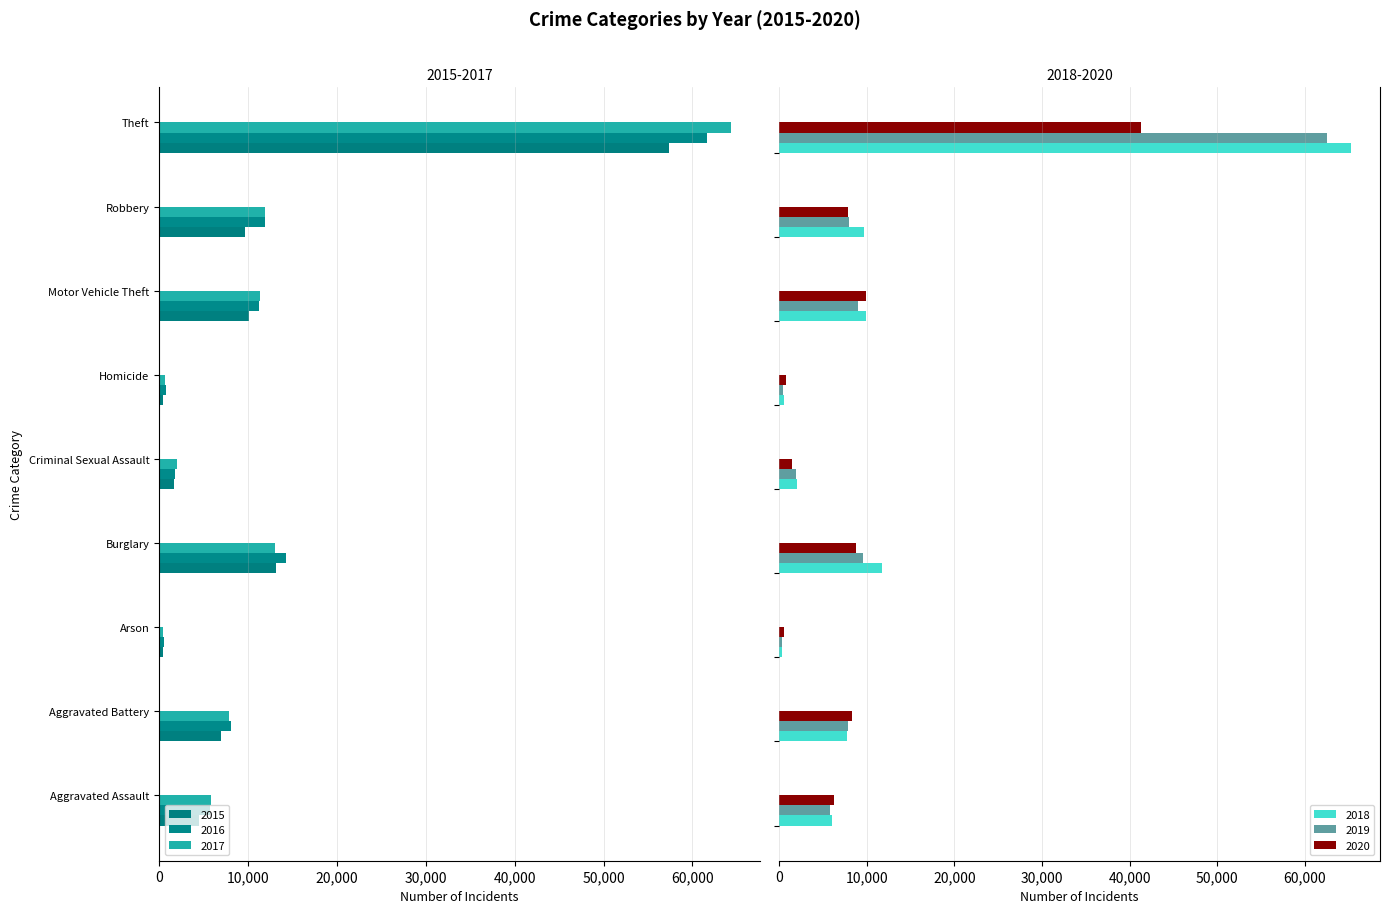

Are the bars horizontal?

Yes